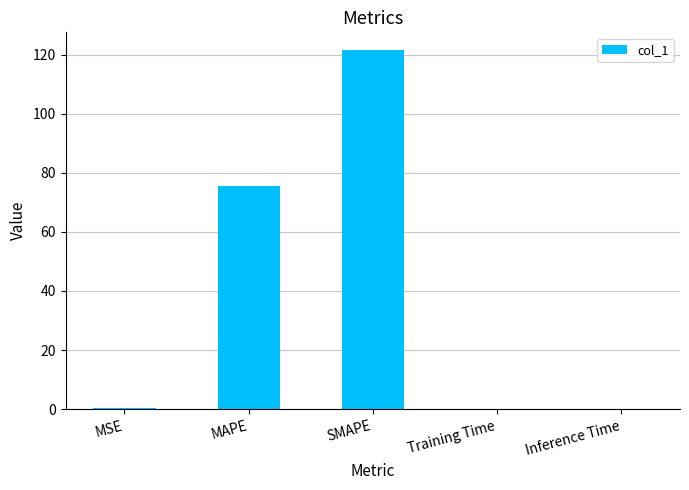

What is the maximum value shown in the chart?

121.5